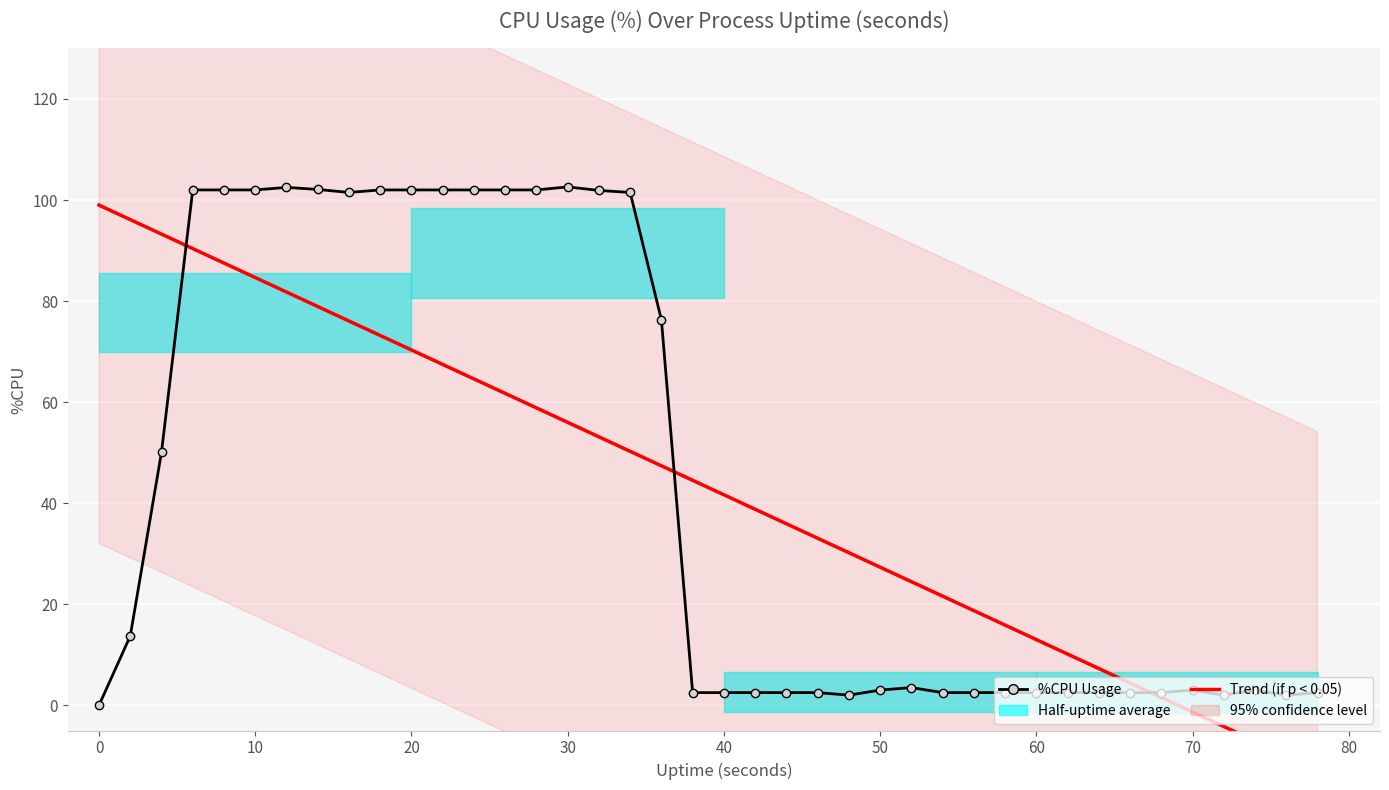

At which label does %CPU Usage reach its minimum?

−10